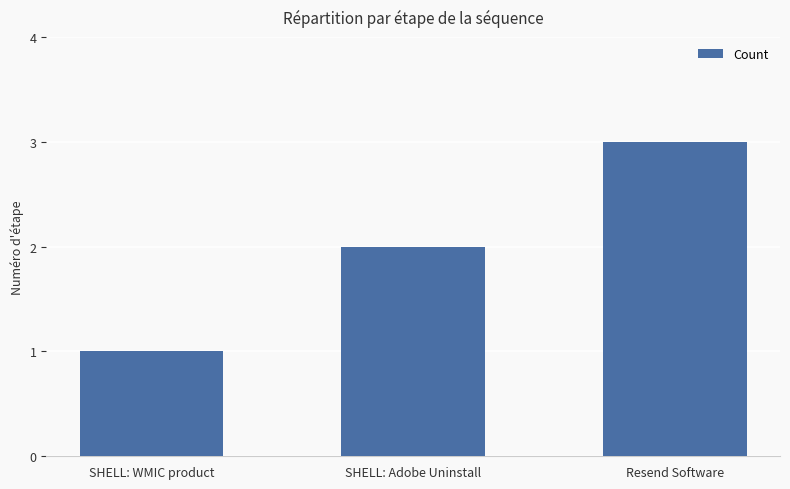

Rank the categories by value from highest to lowest.

Resend Software, SHELL: Adobe Uninstall, SHELL: WMIC product